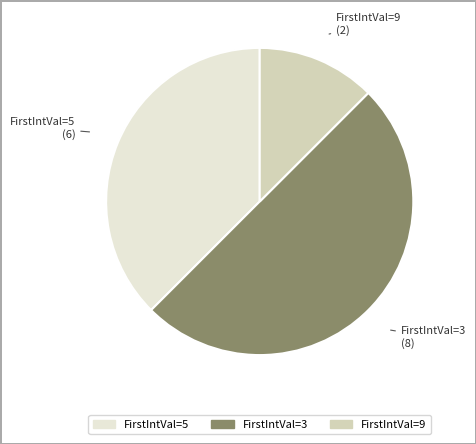

How many slices are in this pie chart?

3